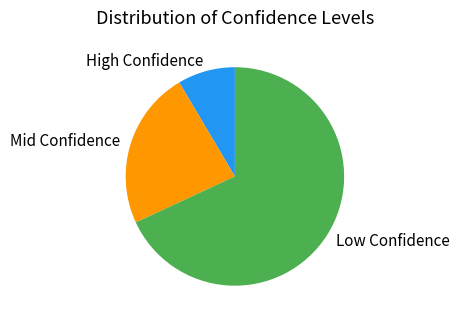

Is the sum of High Confidence and Low Confidence greater than half?

Yes